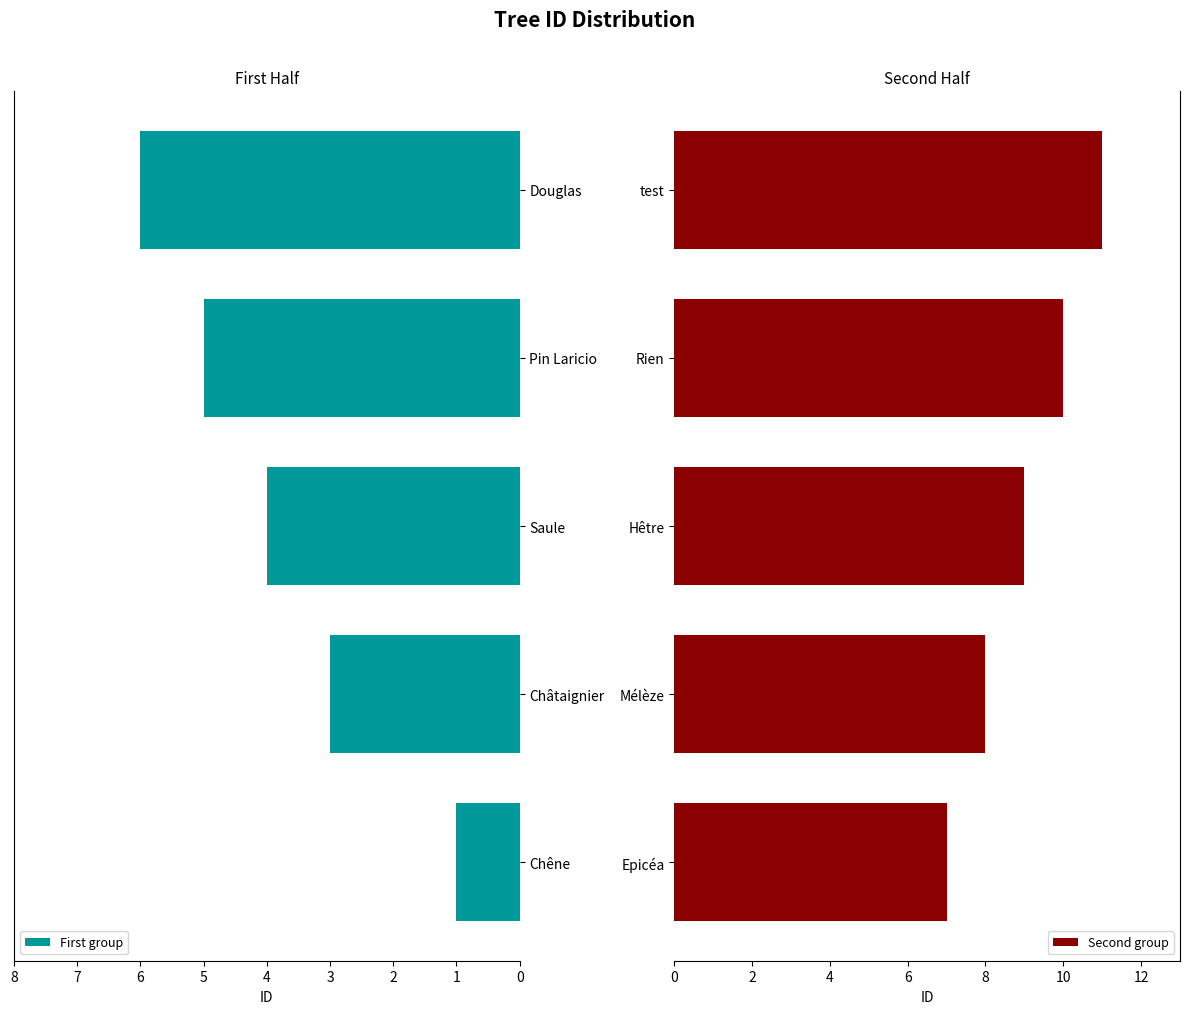

What value does the First group series have at Châtaignier?

3